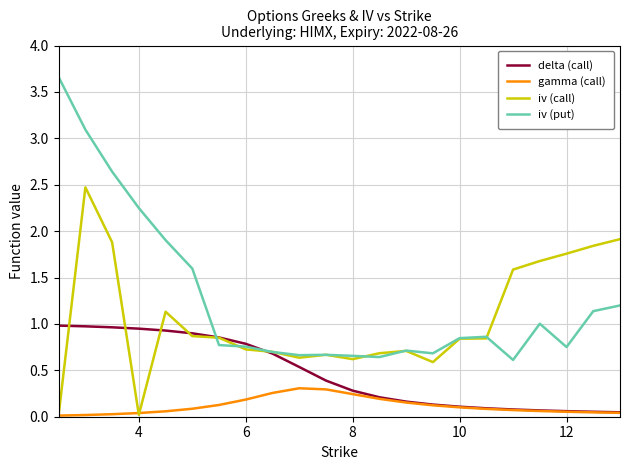

What is the average value of the iv (call) series?

1.0